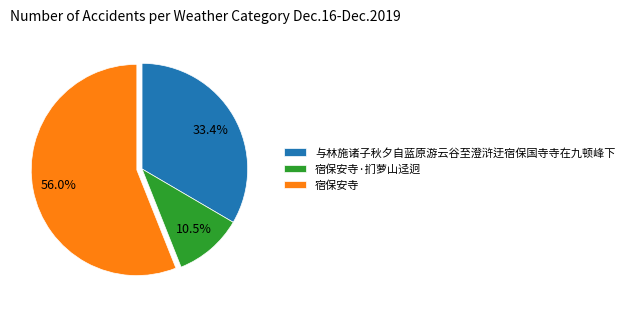

What percentage is the 与林施诸子秋夕自蓝原游云谷至澄浒迂宿保国寺寺在九顿峰下 slice, to the nearest percent?

33%